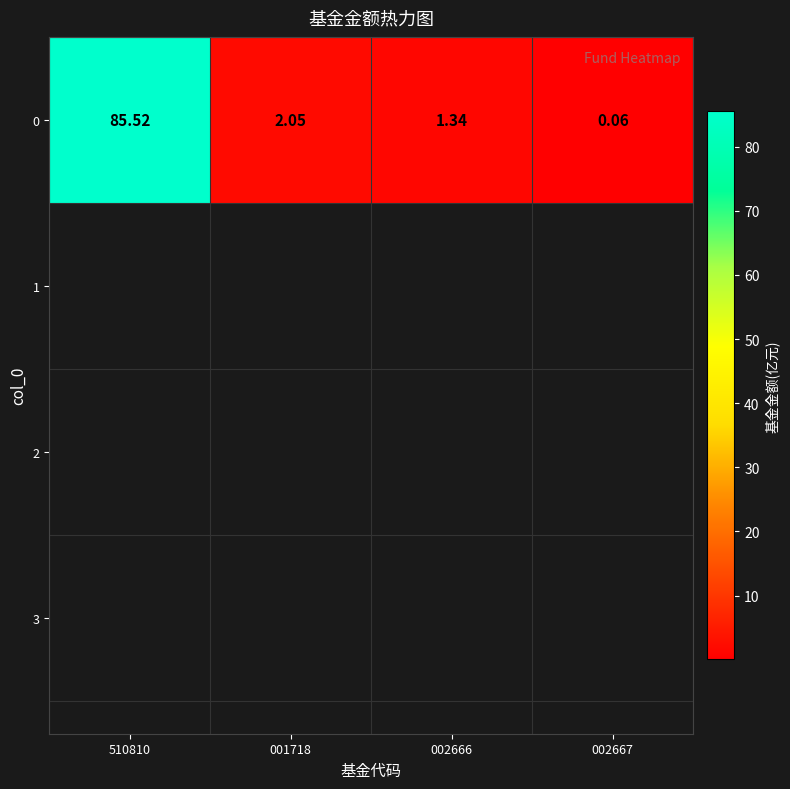

The value at 002667 is 0.0. True or false?

False